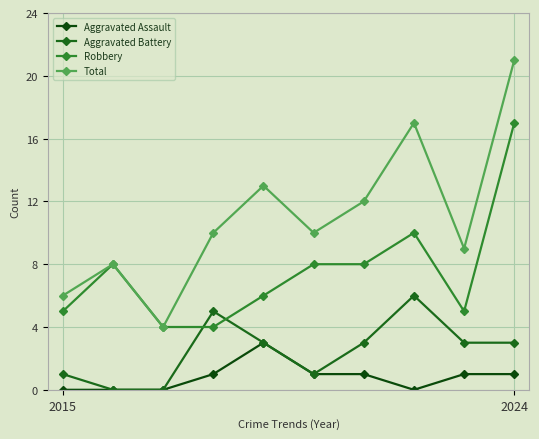

Which series has the largest range (max minus min)?

Total